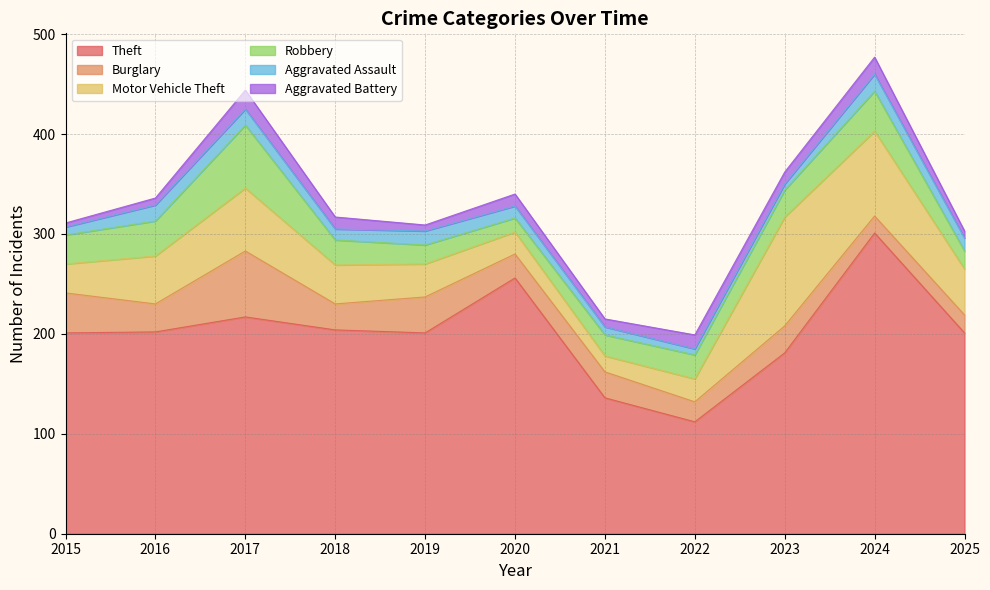

Rank the series at 2025 from highest to lowest value.

Theft, Motor Vehicle Theft, Burglary, Robbery, Aggravated Assault, Aggravated Battery